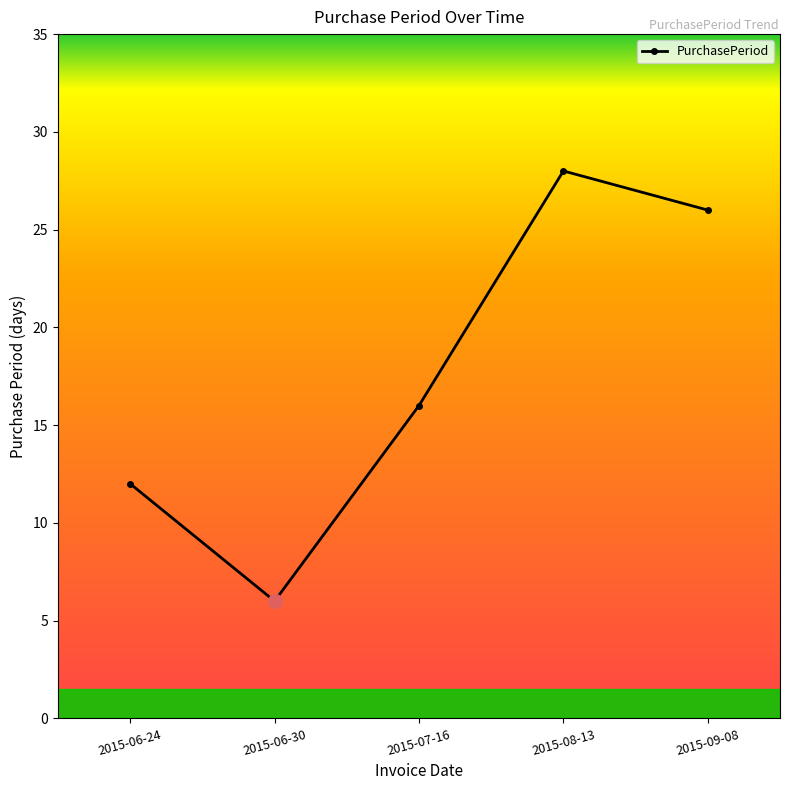

Which has a higher value, 2015-06-24 or 2015-09-08?

2015-09-08